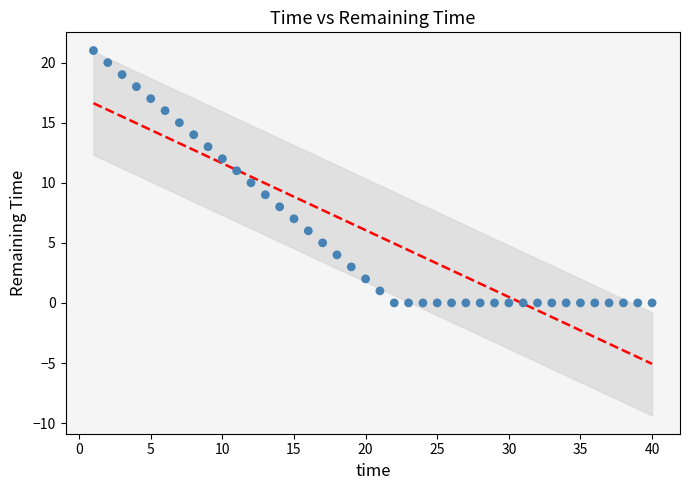

What is the range of X values (max minus min)?

39